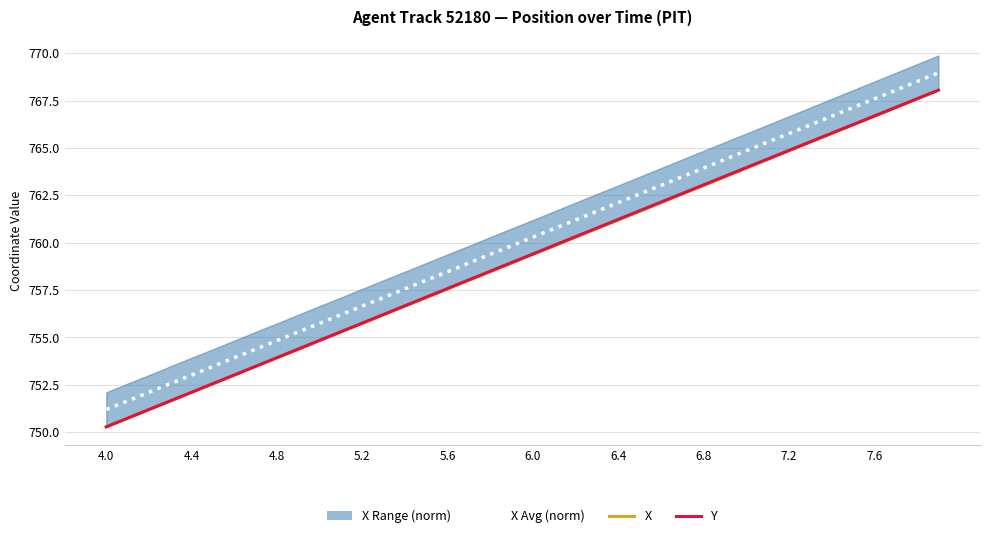

How many categories are shown in the chart?

40